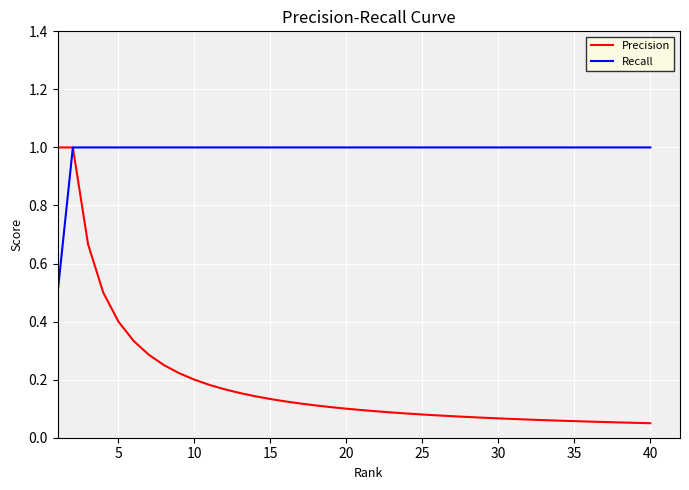

What is the maximum value shown in the chart?

1.0